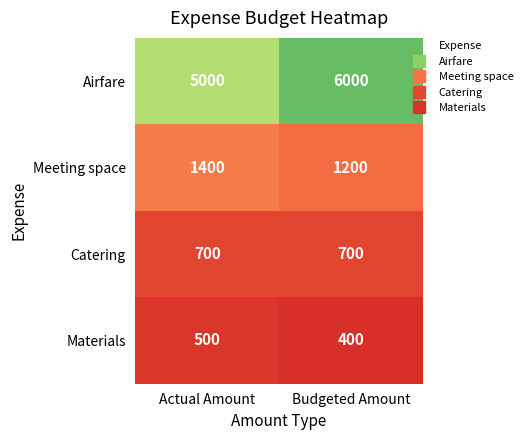

Which series has the widest spread of values?

Airfare